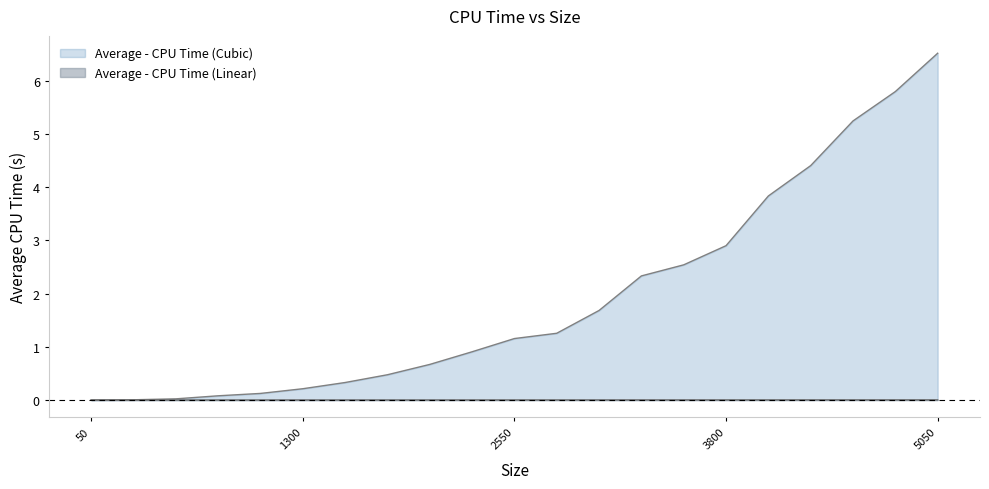

What is the difference between the highest and lowest values at 4050?

3.8